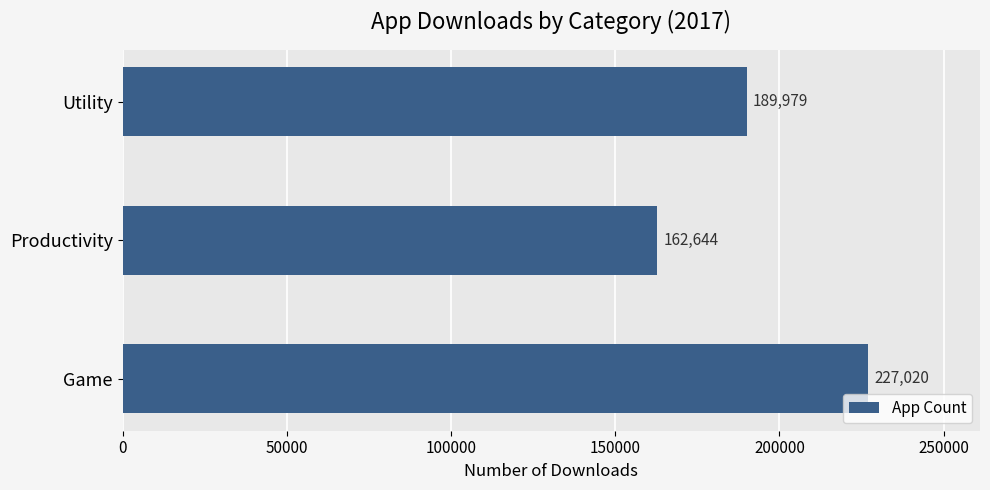

Count the number of data series in this chart.

1